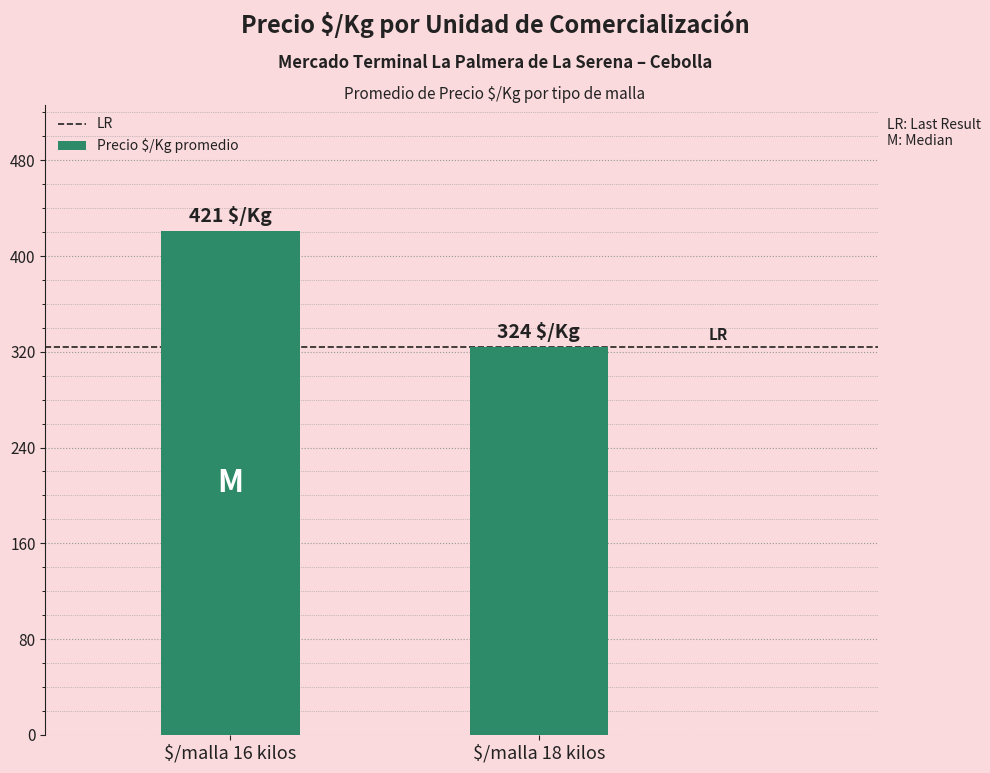

What position from the left is $/malla 18 kilos?

2